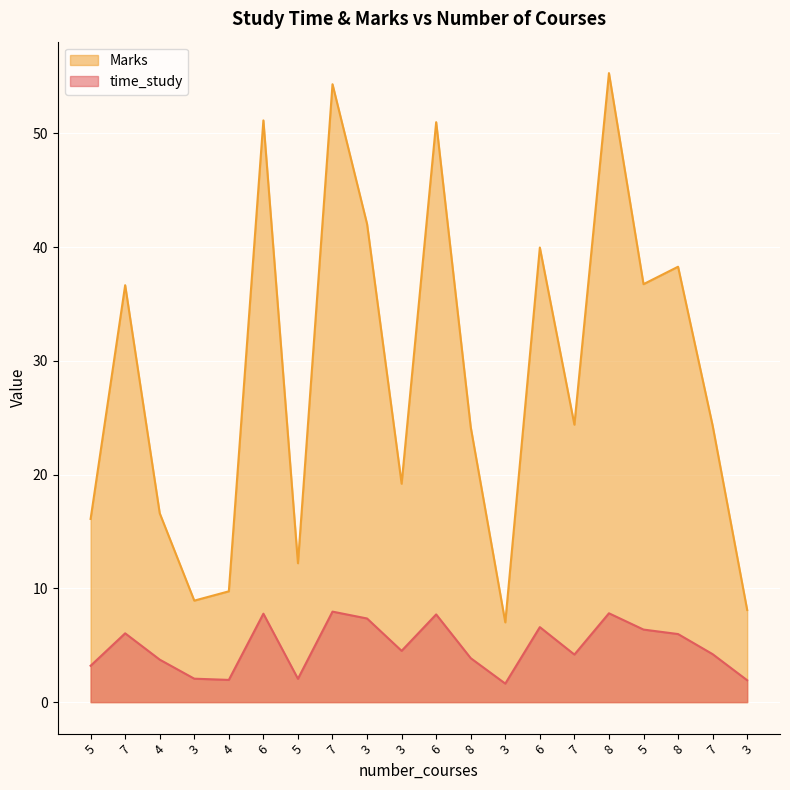

How many interior local valleys does the time_study series have?

5